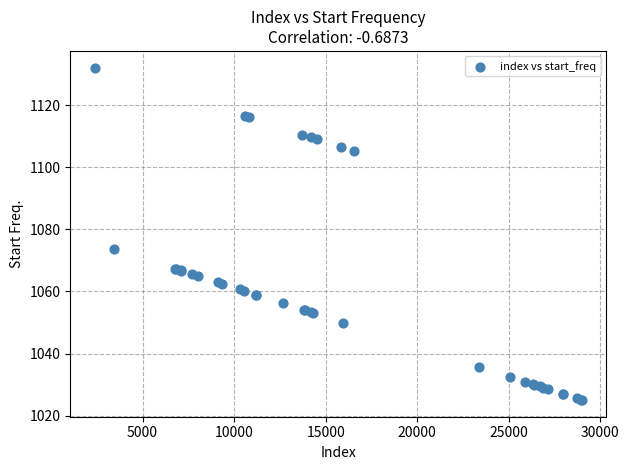

What Y value in the scatter plot is closest to 1078?

1073.8